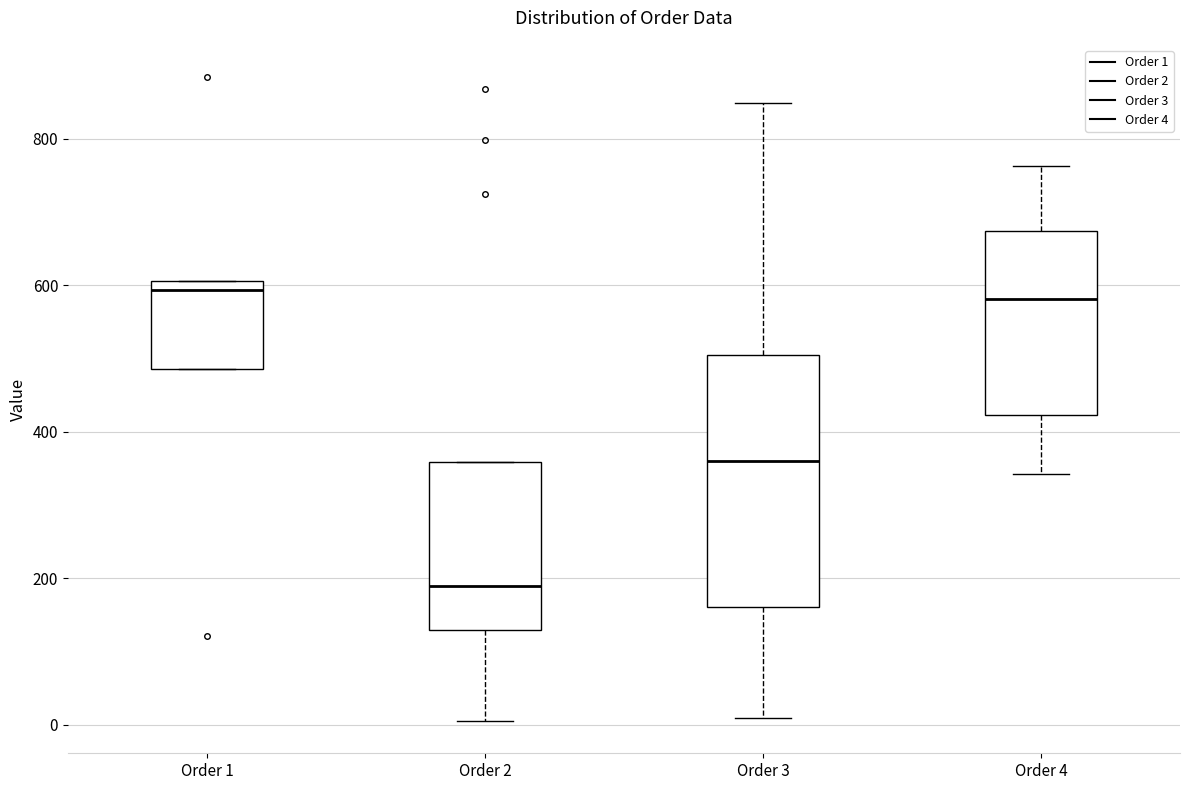

Where does the lower whisker of the box for Order 3 end on the y-axis? The values are not printed on the chart, so give them approximately, as read against the axis.

0